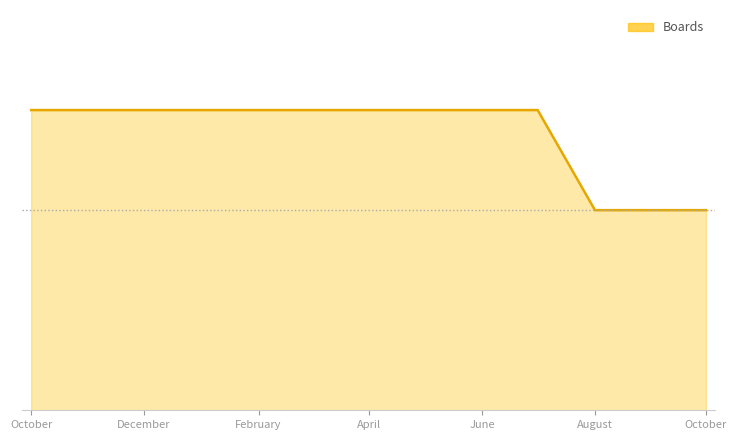

Is this an area chart (filled region under the line)?

Yes